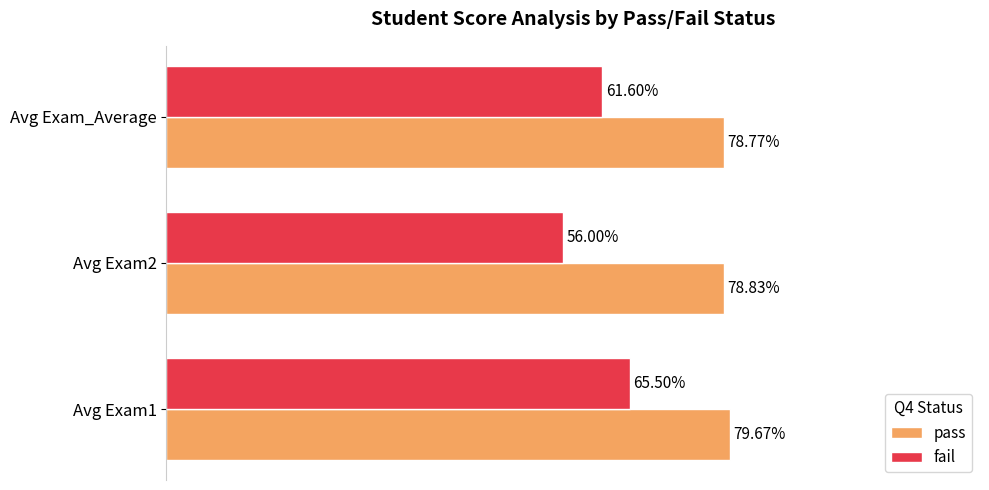

Rank the series by their maximum value, from lowest to highest.

fail, pass